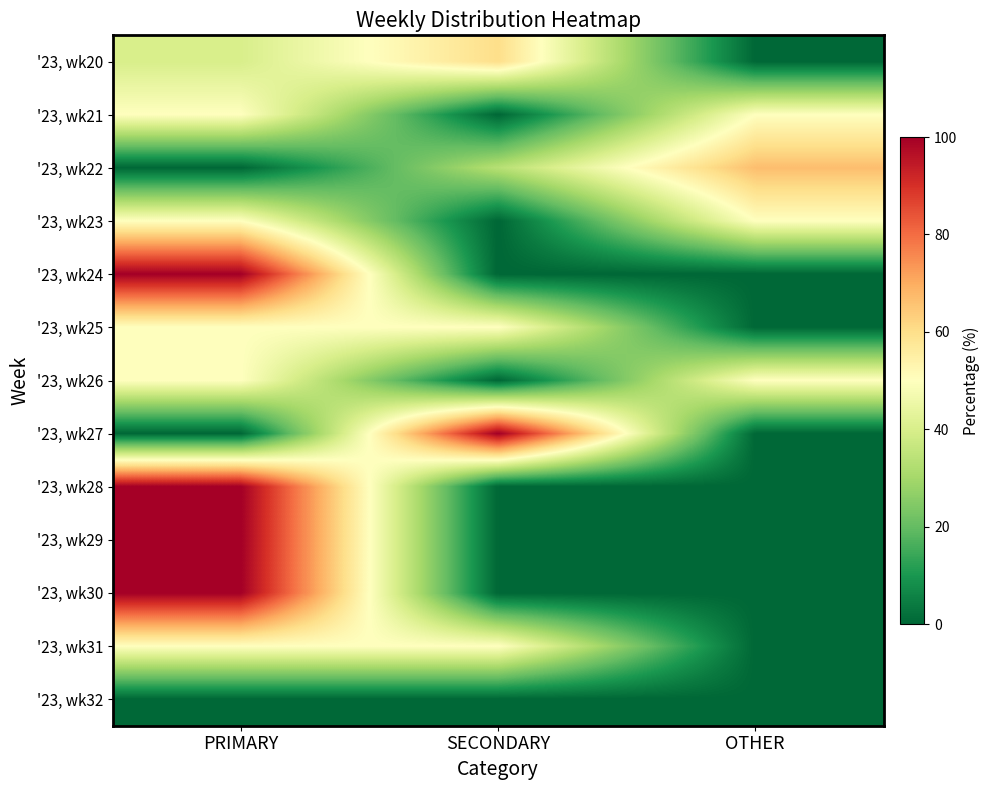

Reading left to right, what are all the values shown in this chart?

'23, wk20: PRIMARY=40.0	SECONDARY=60.0	OTHER=0.0
'23, wk21: PRIMARY=50.0	SECONDARY=0.0	OTHER=50.0
'23, wk22: PRIMARY=0.0	SECONDARY=33.3	OTHER=66.7
'23, wk23: PRIMARY=50.0	SECONDARY=0.0	OTHER=50.0
'23, wk24: PRIMARY=100.0	SECONDARY=0.0	OTHER=0.0
'23, wk25: PRIMARY=50.0	SECONDARY=50.0	OTHER=0.0
'23, wk26: PRIMARY=50.0	SECONDARY=0.0	OTHER=50.0
'23, wk27: PRIMARY=0.0	SECONDARY=100.0	OTHER=0.0
'23, wk28: PRIMARY=100.0	SECONDARY=0.0	OTHER=0.0
'23, wk29: PRIMARY=100.0	SECONDARY=0.0	OTHER=0.0
'23, wk30: PRIMARY=100.0	SECONDARY=0.0	OTHER=0.0
'23, wk31: PRIMARY=50.0	SECONDARY=50.0	OTHER=0.0
'23, wk32: PRIMARY=0.0	SECONDARY=0.0	OTHER=0.0